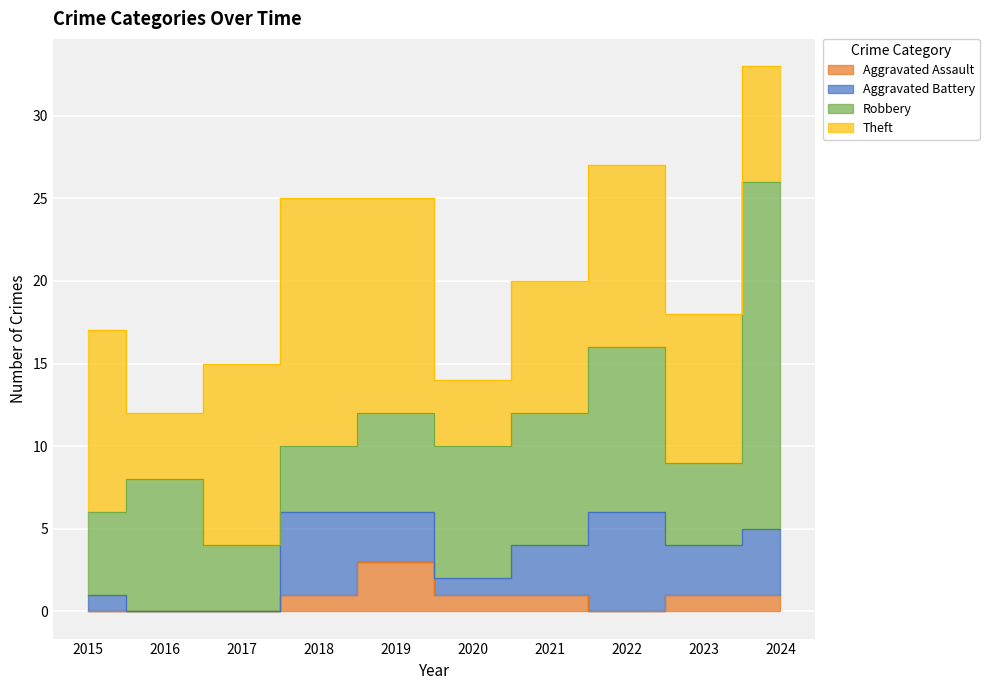

What is the highest value of the Total series?

33